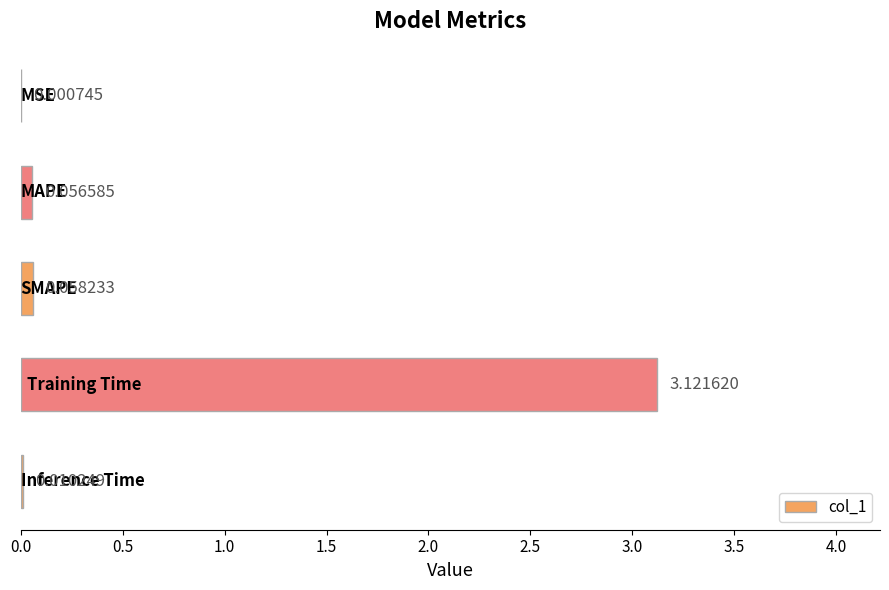

What is the average value?

0.6